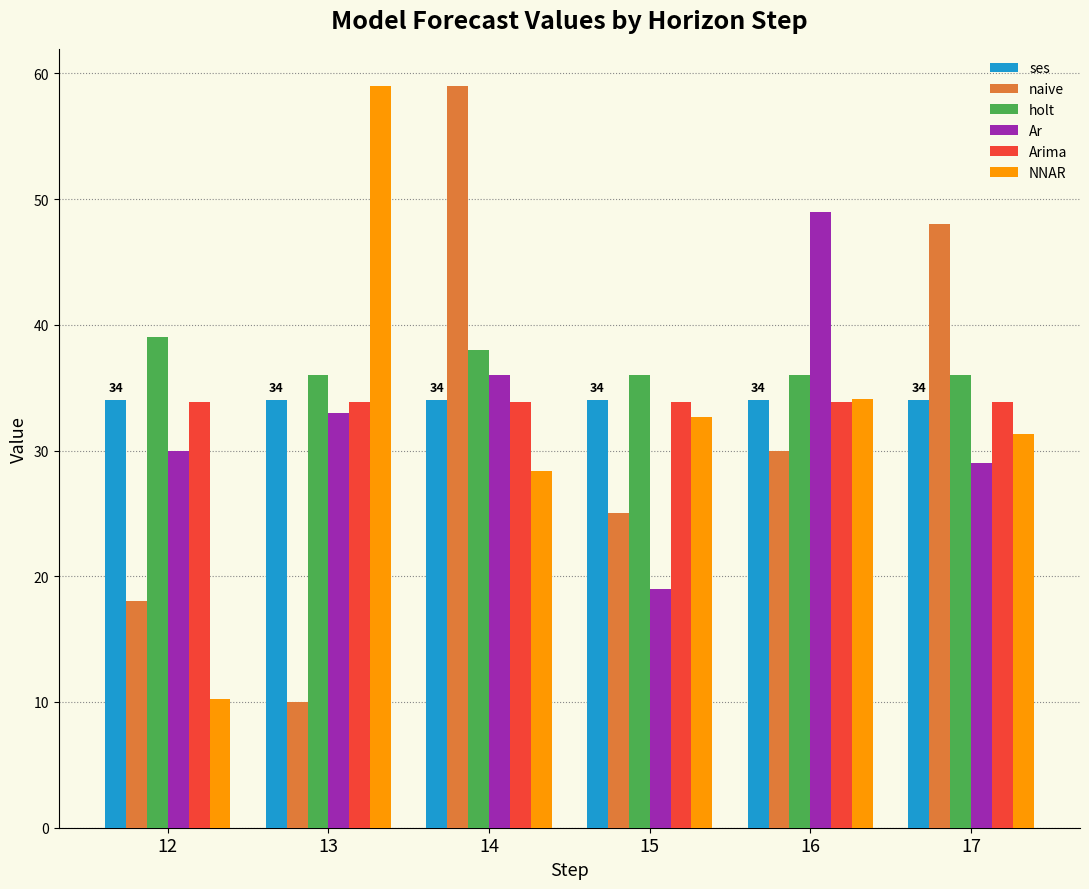

What is the greatest value displayed?

59.0